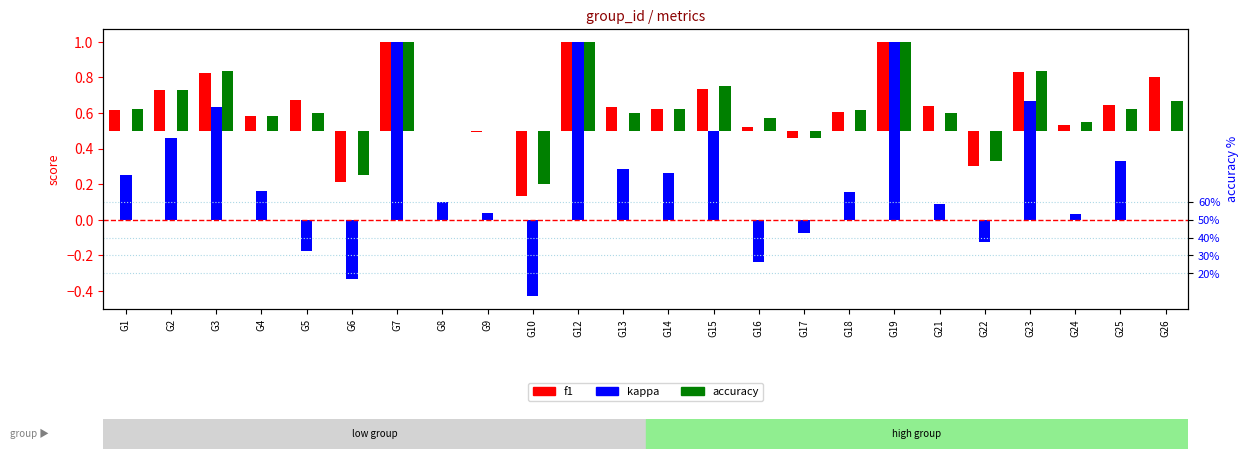

How many values in accuracy are below zero?

4